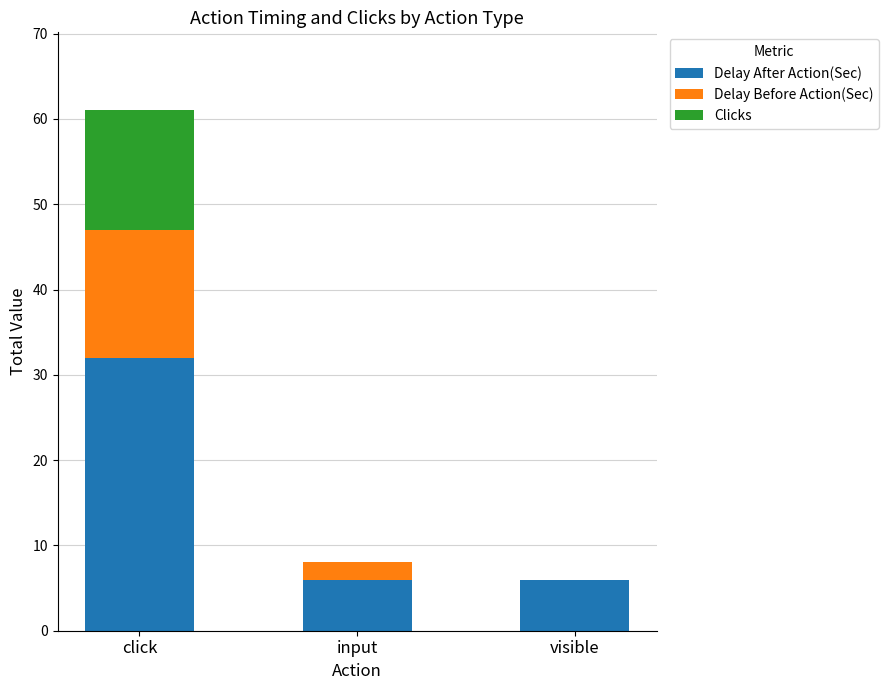

True or false: Delay After Action(Sec) has a value of 6 at input.

True